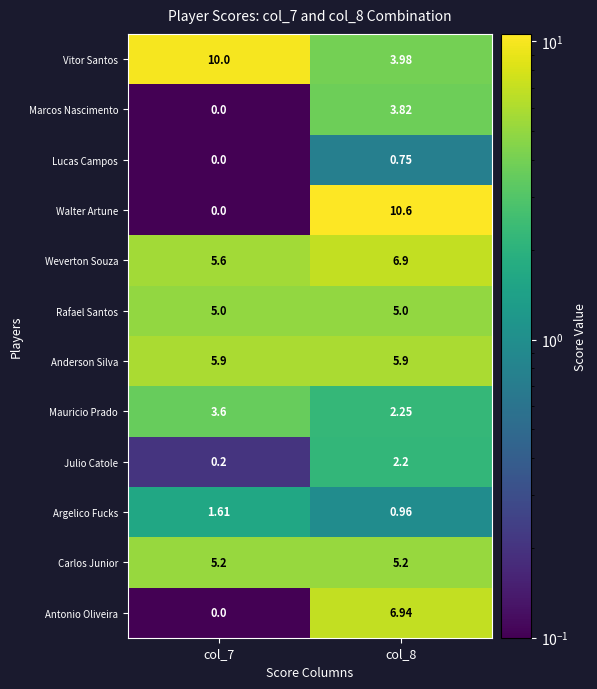

What is the minimum value shown in the chart?

0.0